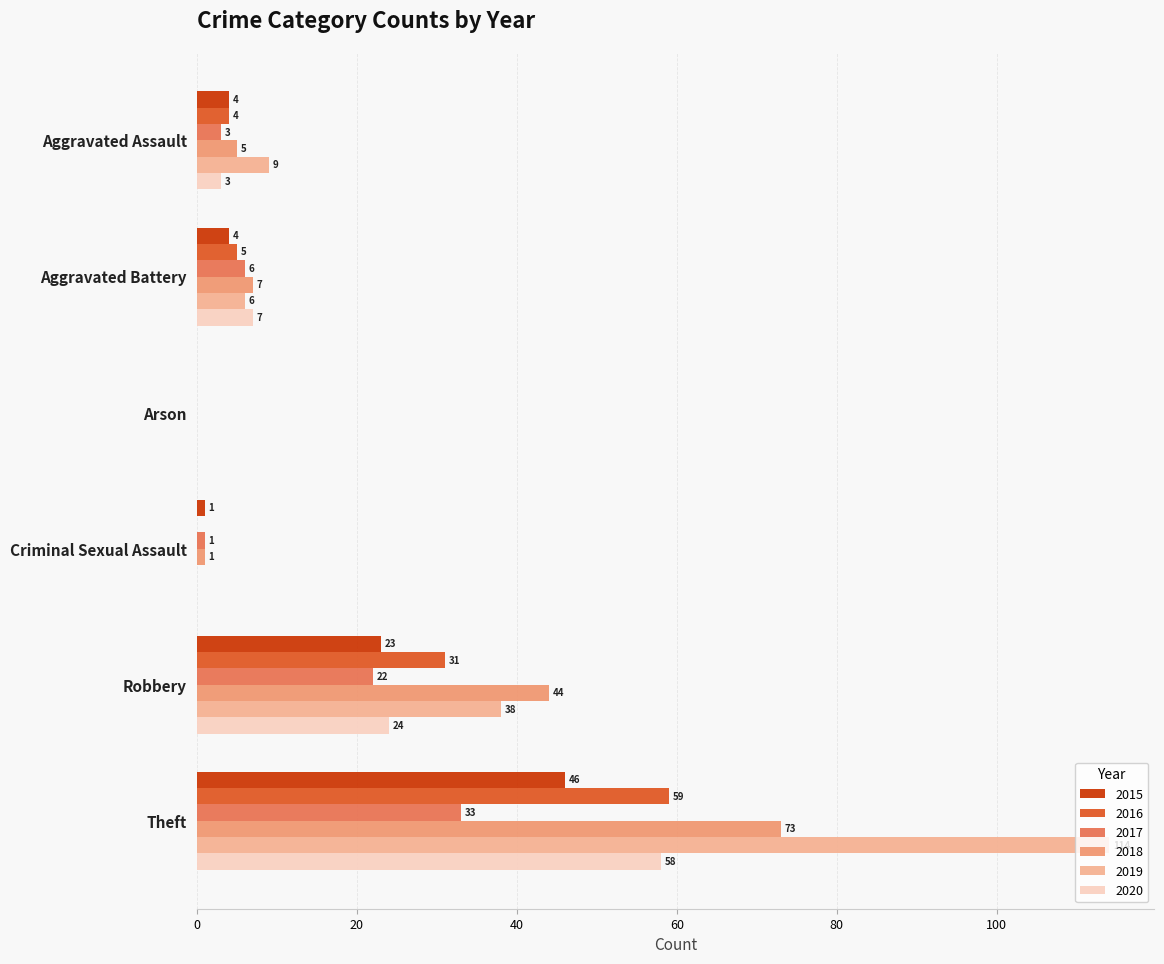

What is the highest value of the 2016 series?

59